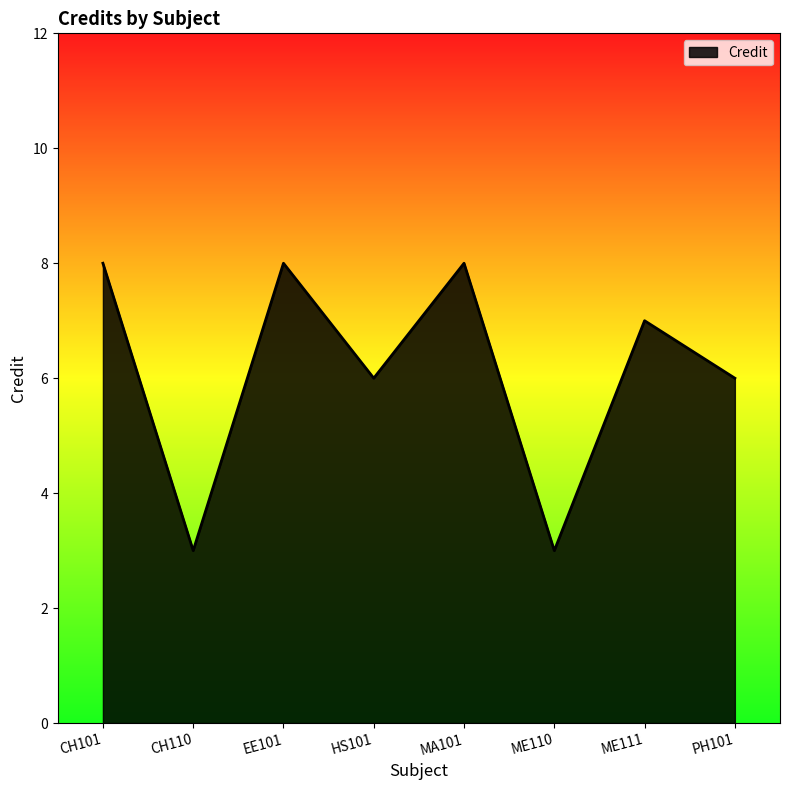

What is the maximum value shown in the chart?

8